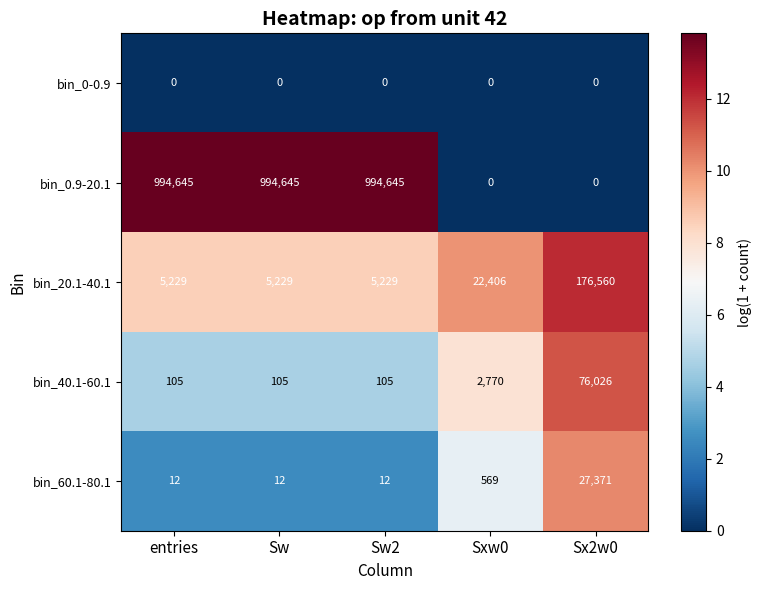

Reading left to right, what are all the values shown in this chart?

bin_0-0.9: 0	0	0	0	0
bin_0.9-20.1: 994645	994645	994645	0	0
bin_20.1-40.1: 5229	5229	5229	22406	176560
bin_40.1-60.1: 105	105	105	2770	76026
bin_60.1-80.1: 12	12	12	569	27371